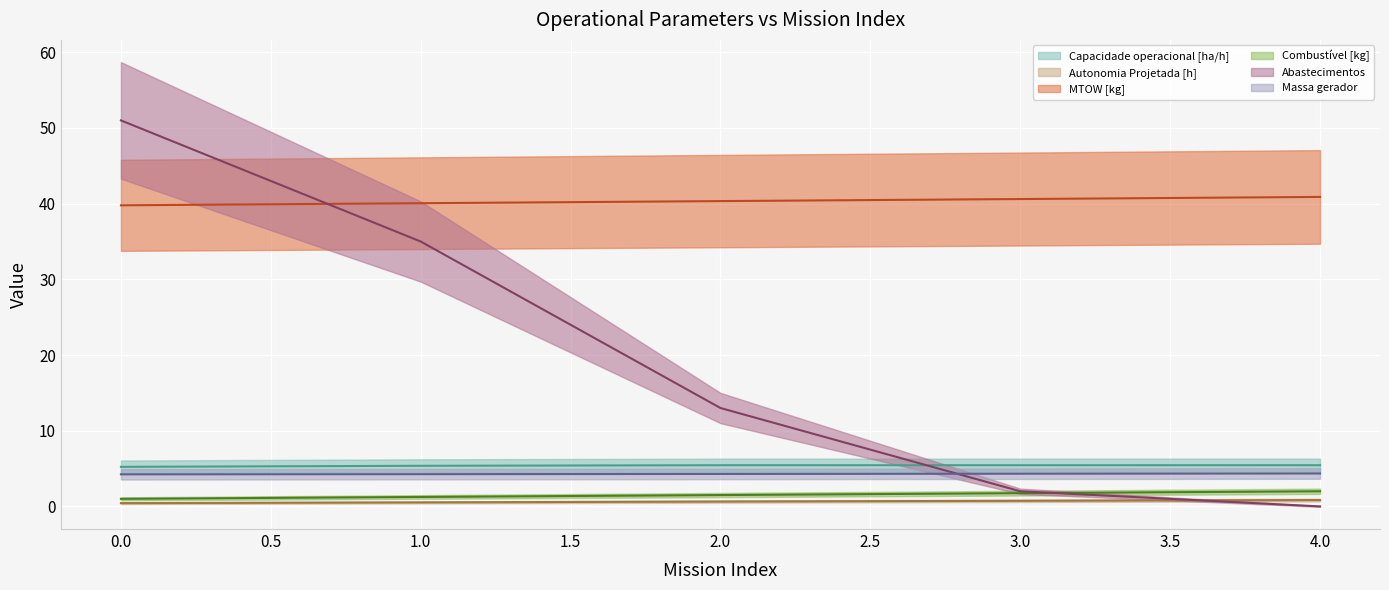

What is the spread (max minus min) of values at 0?

50.6